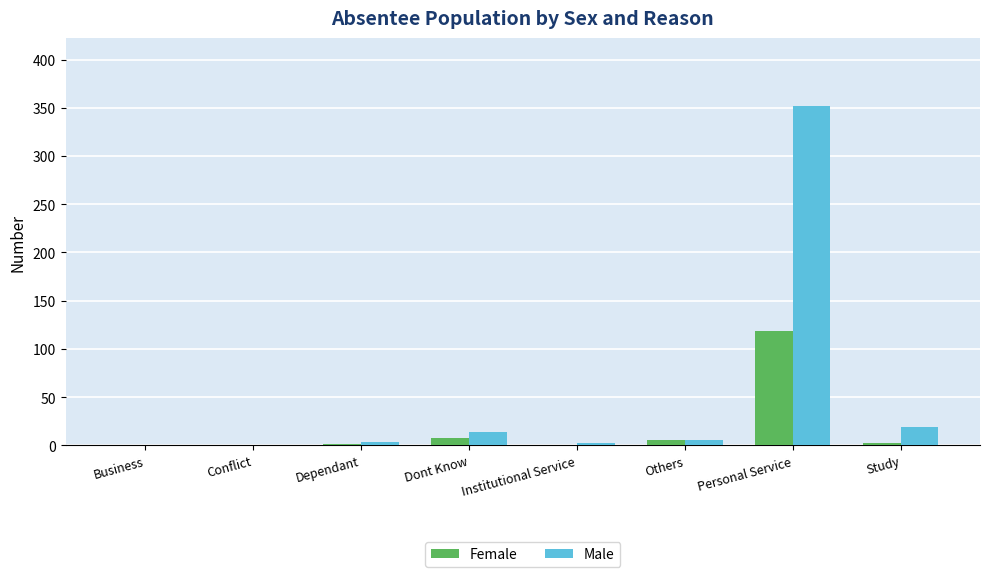

What is the sum of all Male values?

395